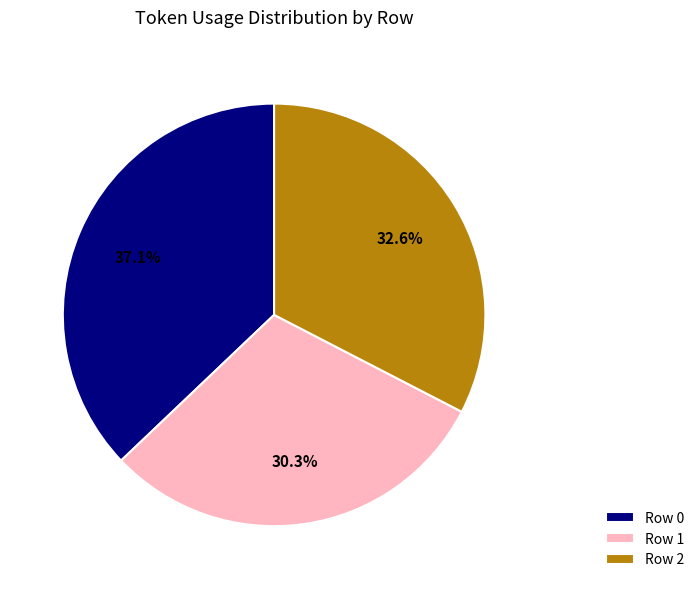

To the nearest percent, what percentage of the pie is Row 2?

33%